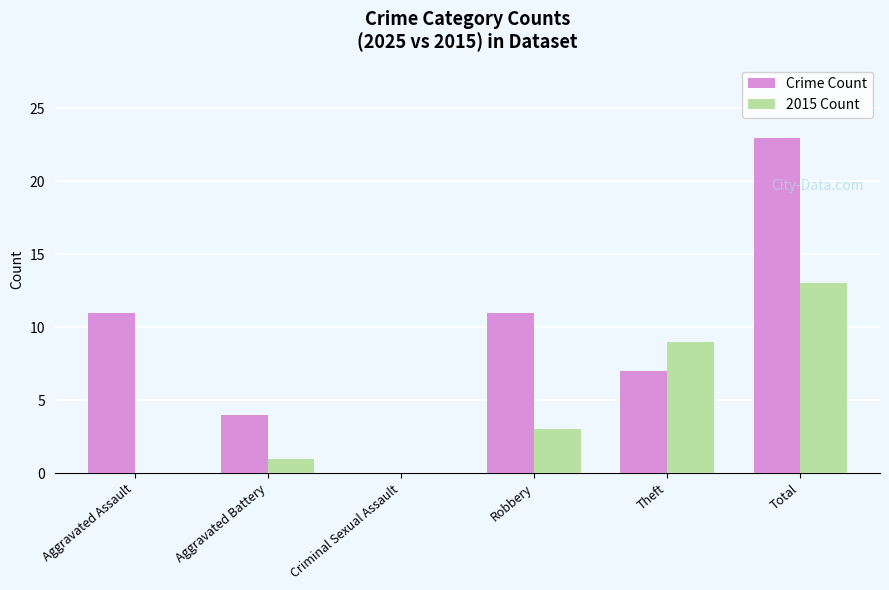

How many groups of bars are there?

6